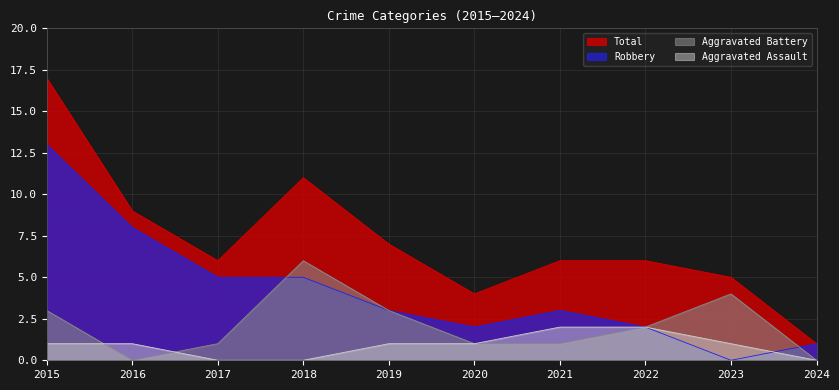

Rank the series by their maximum value, from highest to lowest.

Total, Robbery, Aggravated Battery, Aggravated Assault